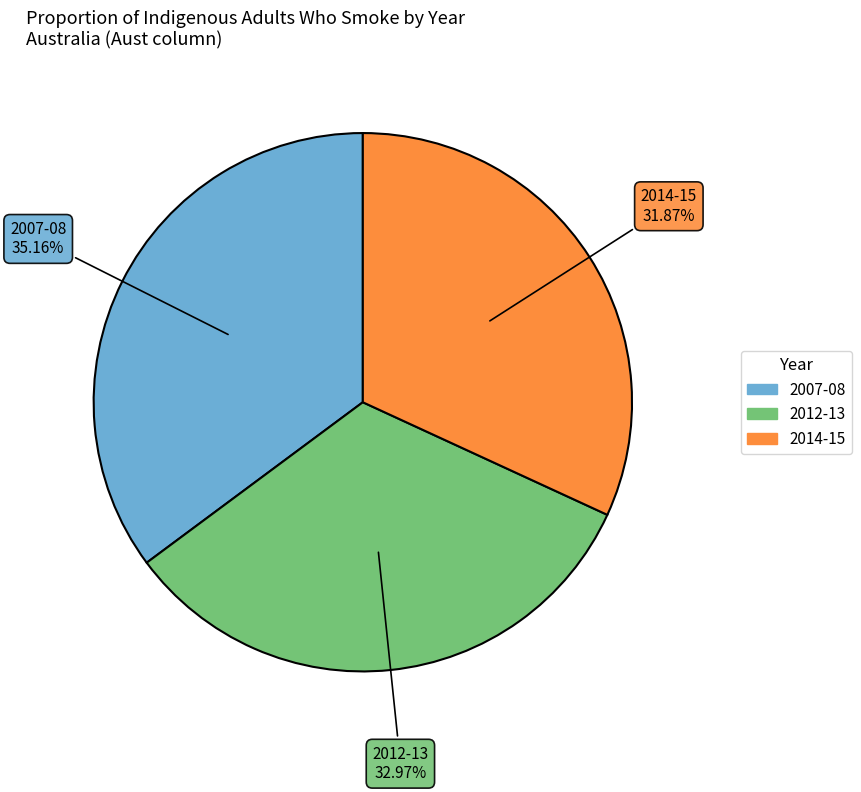

Does 2012-13 account for over 50% of the chart?

No